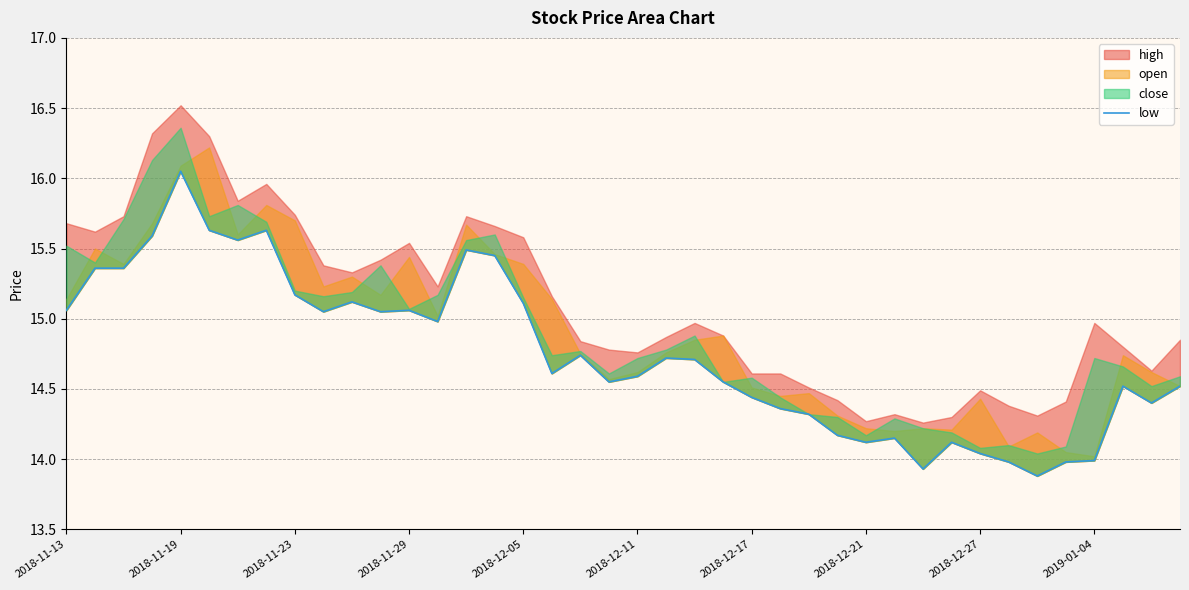

What is the smallest value displayed?

13.9